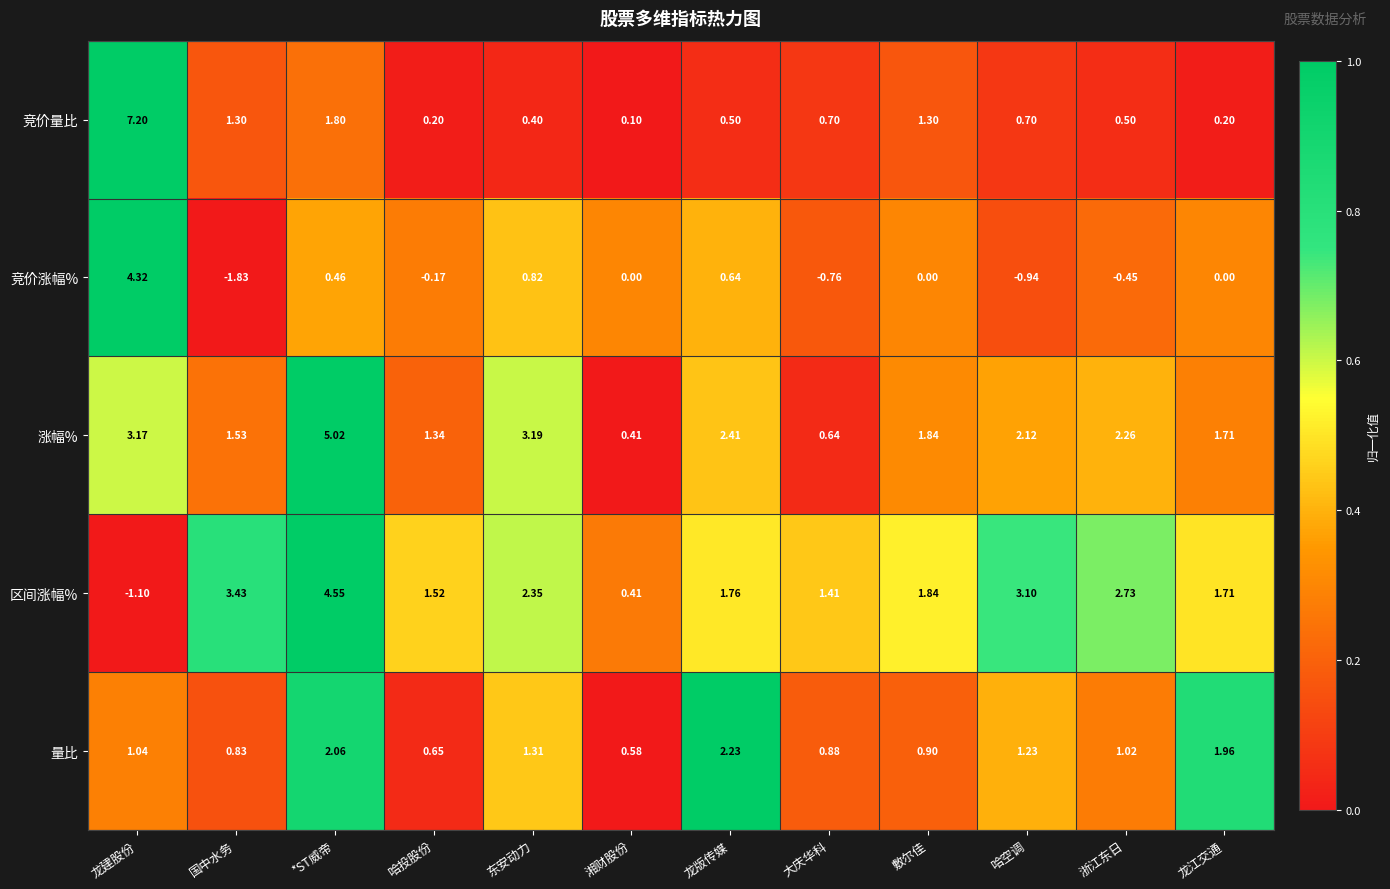

Where does the 区间涨幅% series first go above 1?

国中水务